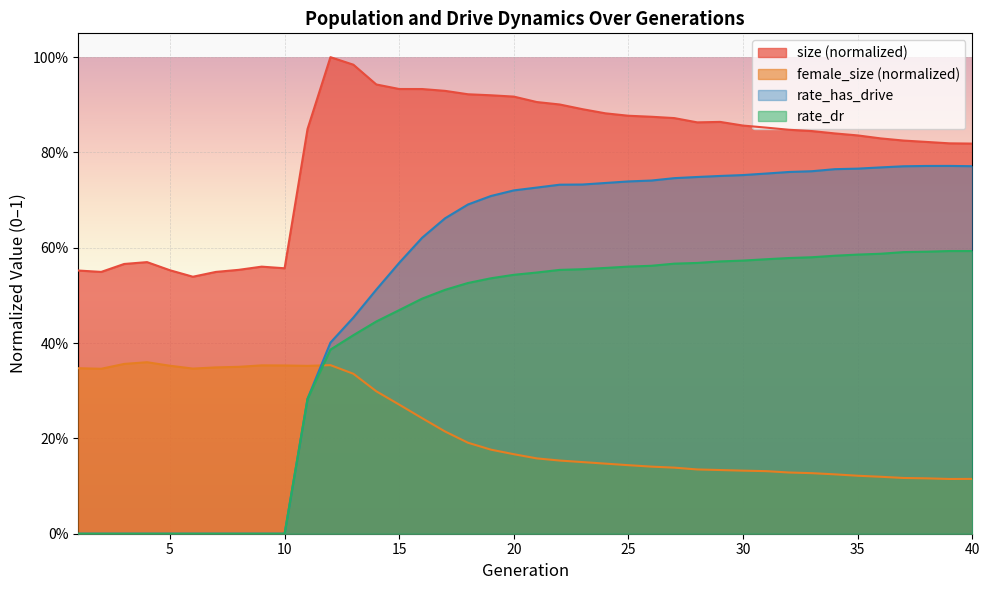

Is it true that rate_dr equals 0.2 at 31?

False